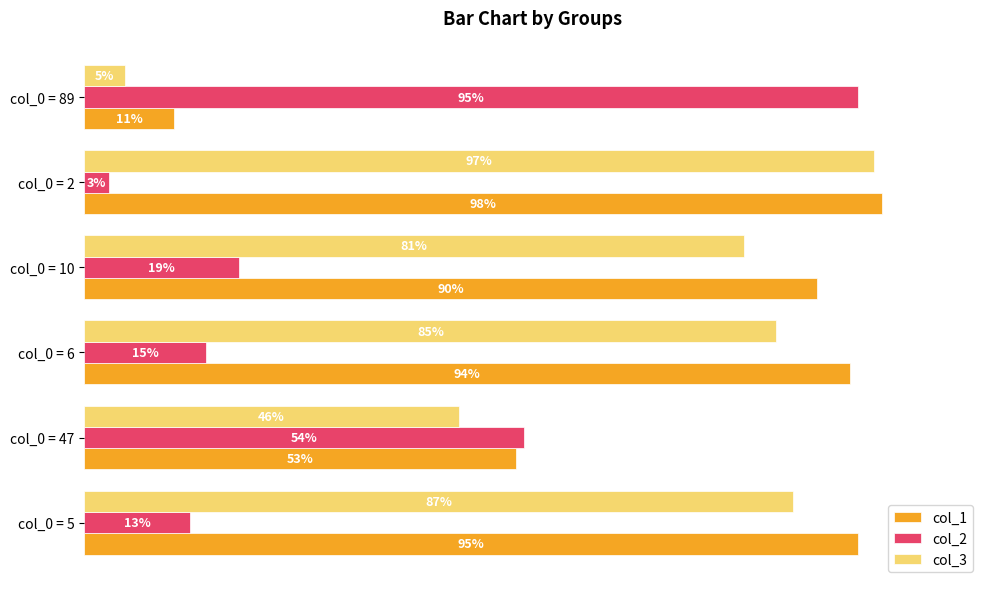

Which category has the lowest value in the col_1 series?

col_0 = 89